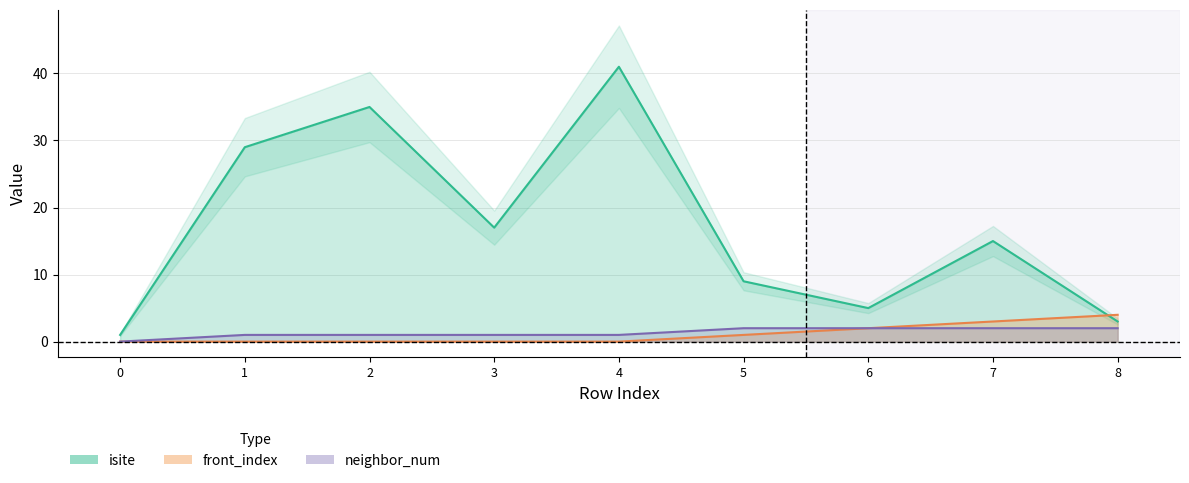

How many lines are shown in the chart?

3